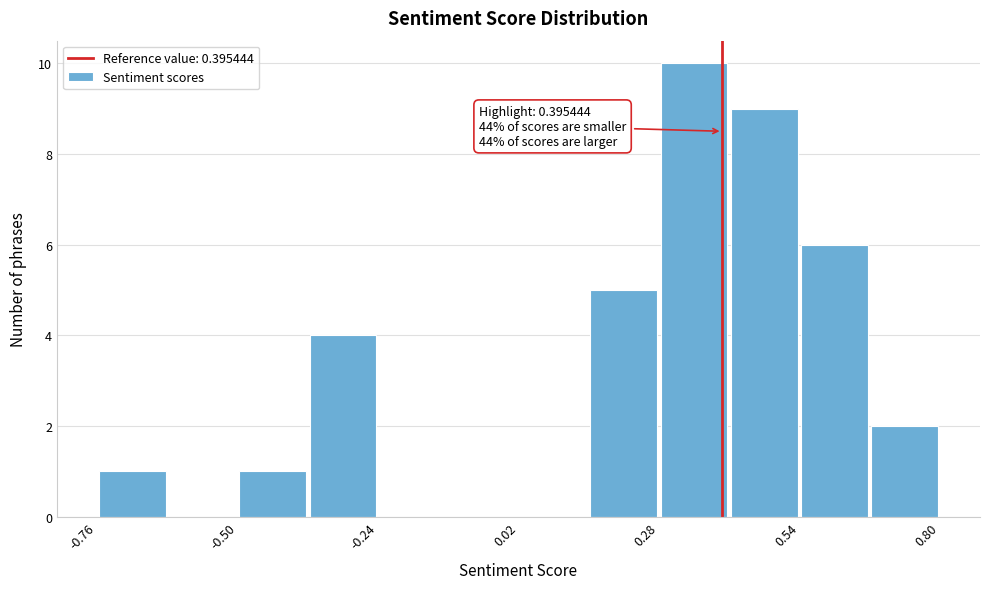

Around what value on the x-axis is the tallest bar? Give the approximate position of its centre, as read against the axis.

0.35